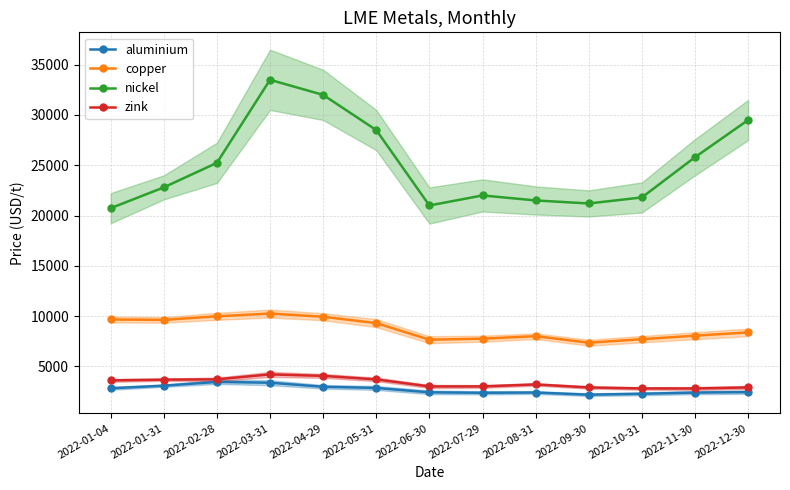

Reading left to right, transcribe all the data shown in this chart.

aluminium: 2815.5	3076.0	3450.0	3369.5	2967.5	2852.5	2415.0	2370.0	2395.0	2180.0	2270.0	2390.0	2435.0
copper: 9660.0	9620.0	9974.0	10250.0	9930.0	9300.0	7650.0	7750.0	8000.0	7350.0	7700.0	8050.0	8375.0
nickel: 20730.0	22800.0	25240.0	33500.0	32000.0	28500.0	21000.0	22000.0	21500.0	21200.0	21800.0	25800.0	29500.0
zink: 3602.0	3675.0	3705.0	4200.0	4050.0	3700.0	3000.0	3000.0	3200.0	2900.0	2800.0	2800.0	2900.0